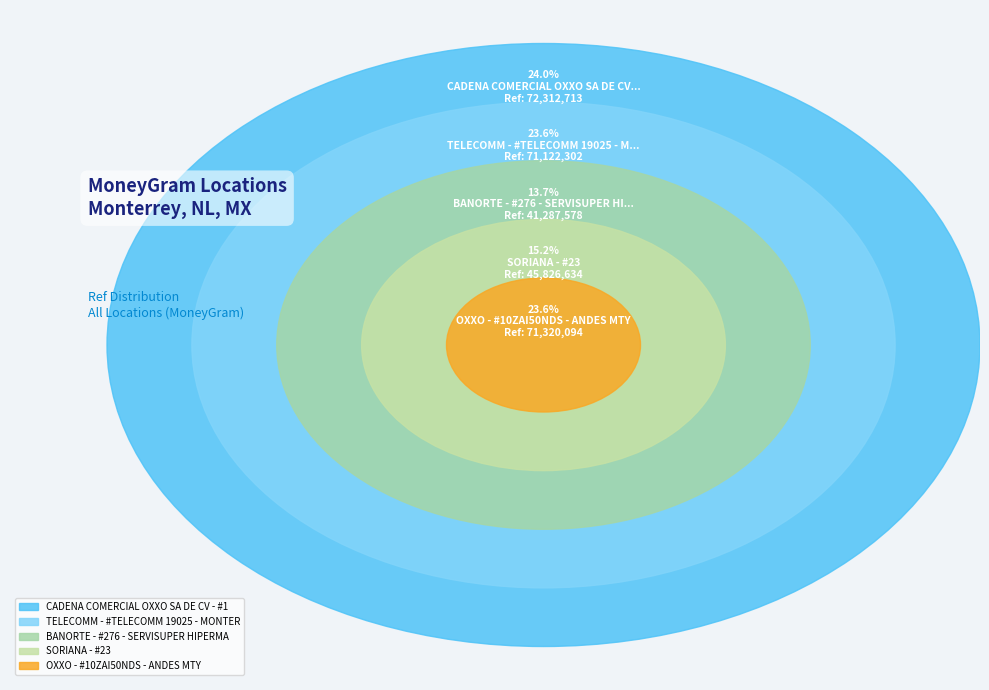

To the nearest percent, what is the difference between the BANORTE - #276 - SERVISUPER HIPERMART CU and SORIANA - #23 slice percentages?

2%